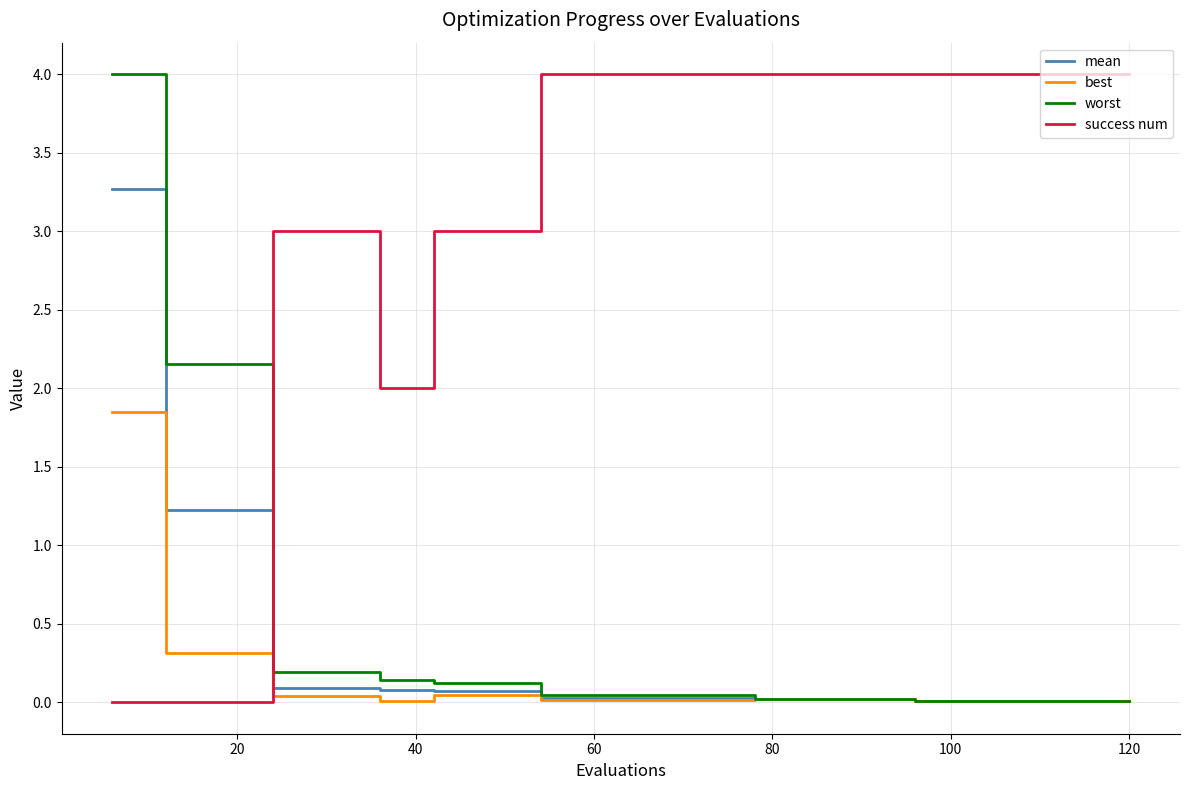

At how many categories does at least one series exceed 0?

20